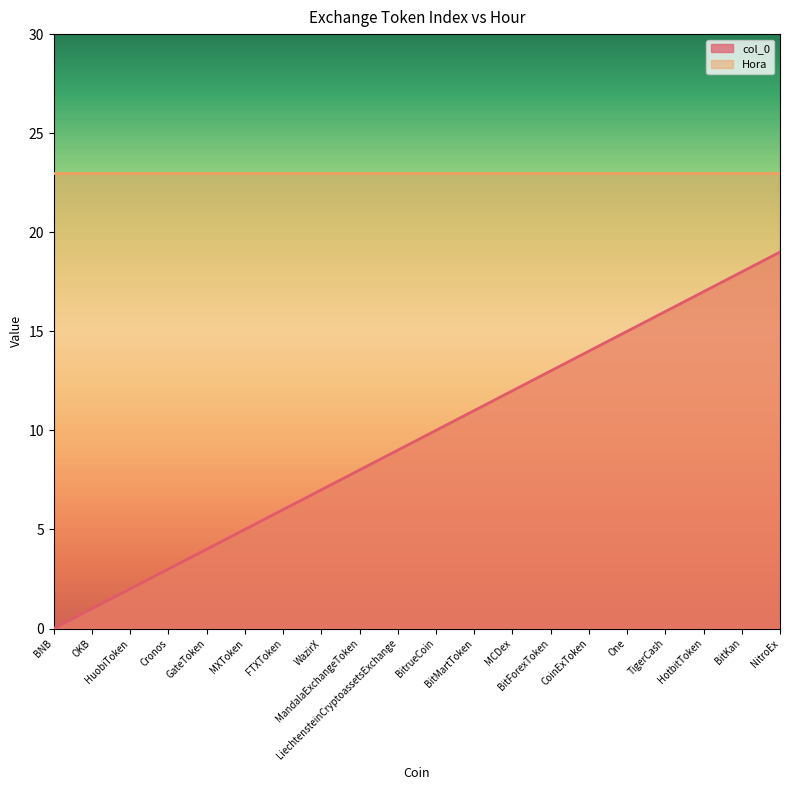

List the labels in order of value, smallest first.

BNB, OKB, HuobiToken, Cronos, GateToken, MXToken, FTXToken, WazirX, MandalaExchangeToken, LiechtensteinCryptoassetsExchange, BitrueCoin, BitMartToken, MCDex, BitForexToken, CoinExToken, One, TigerCash, HotbitToken, BitKan, NitroEx